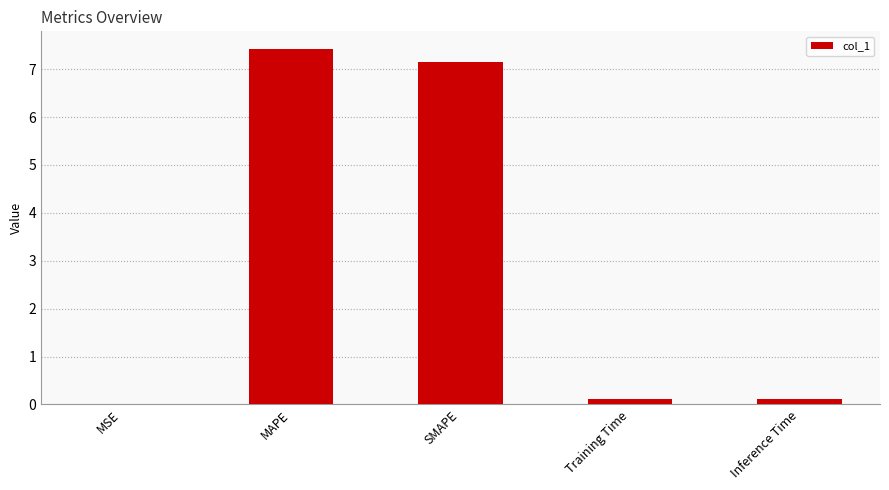

What is the maximum value shown in the chart?

7.4